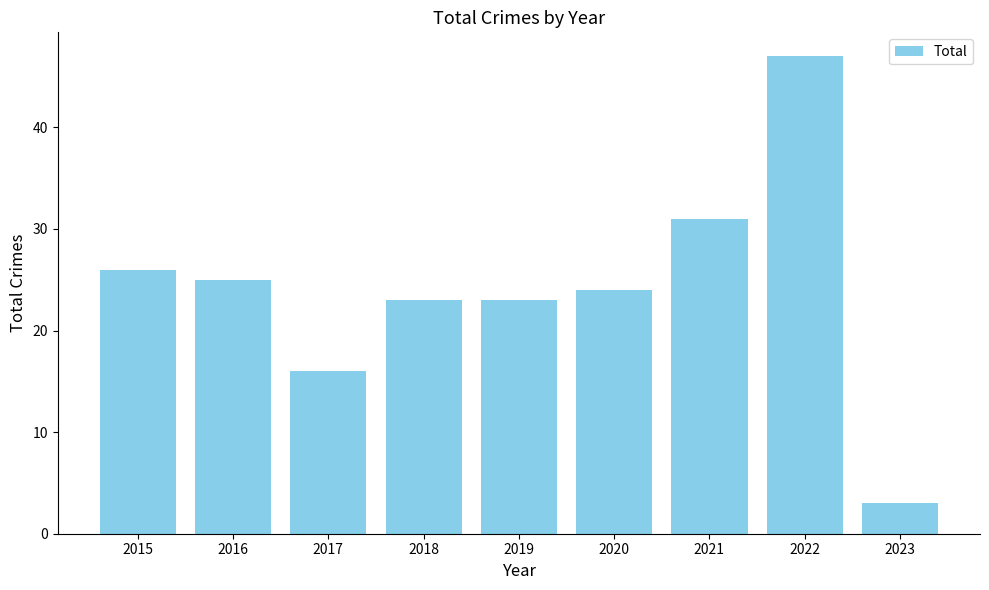

Reading left to right, list all the values displayed in this chart.

26	25	16	23	23	24	31	47	3